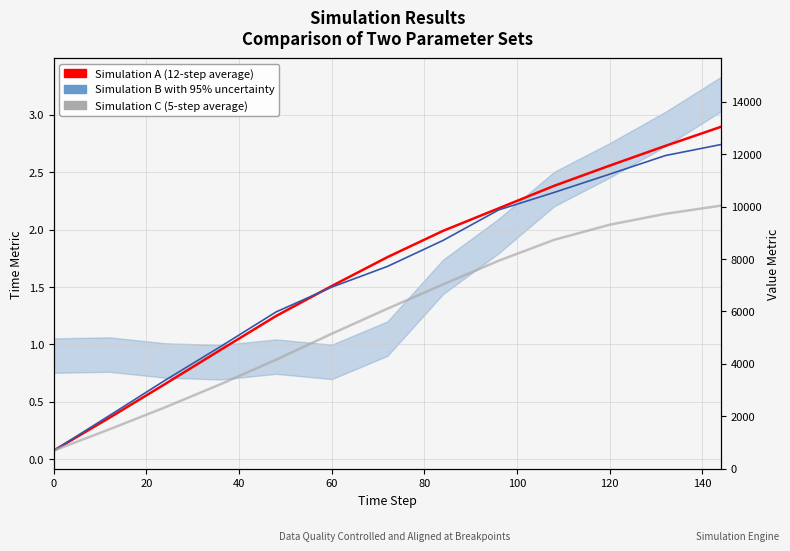

Count the number of categories in the chart.

13